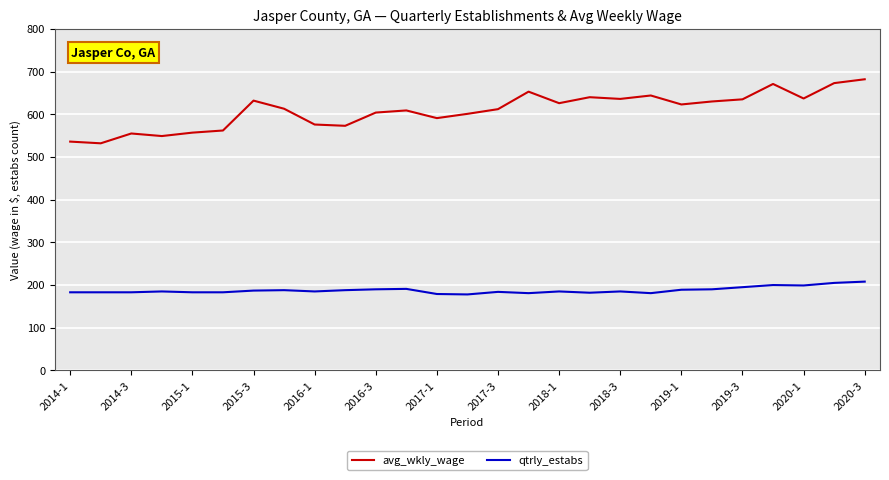

List the series in order of their peak value, highest first.

avg_wkly_wage, qtrly_estabs